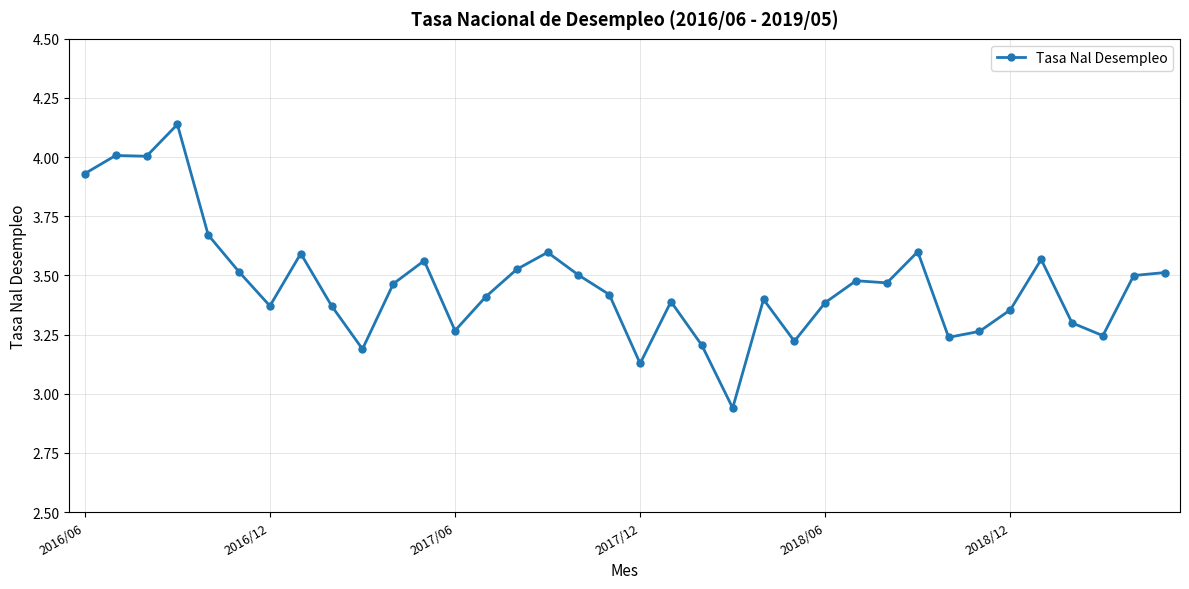

What is the difference between the maximum and minimum values?

1.2